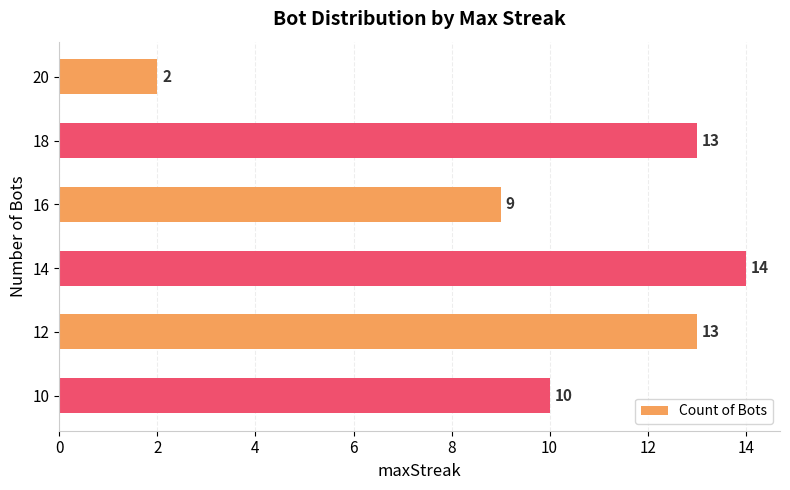

What is the smallest value displayed?

2